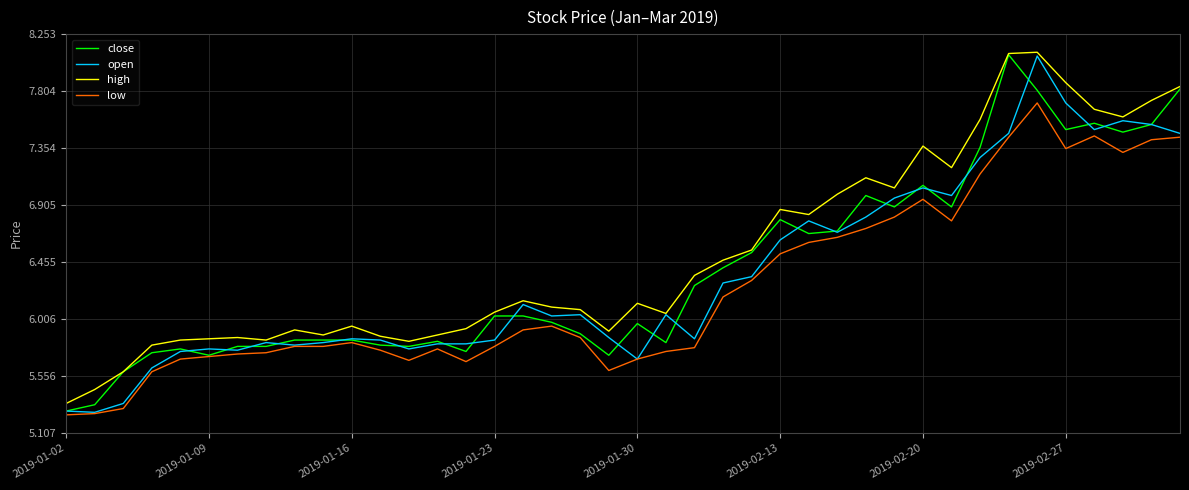

What is the smallest value displayed?

5.2